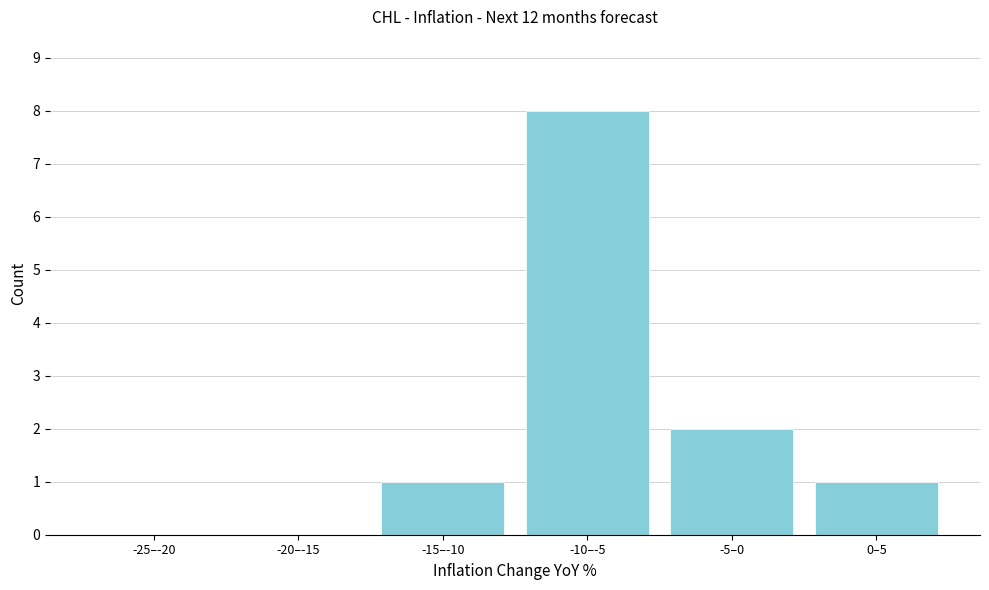

Reading left to right, list all the values displayed in this chart.

-25–-20=0	-20–-15=0	-15–-10=1	-10–-5=8	-5–0=2	0–5=1